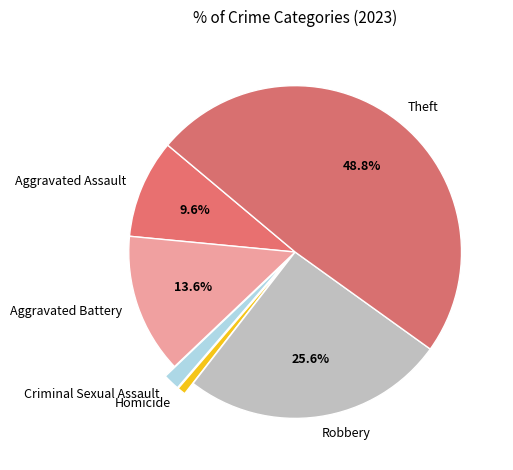

Does any single category account for the majority?

No